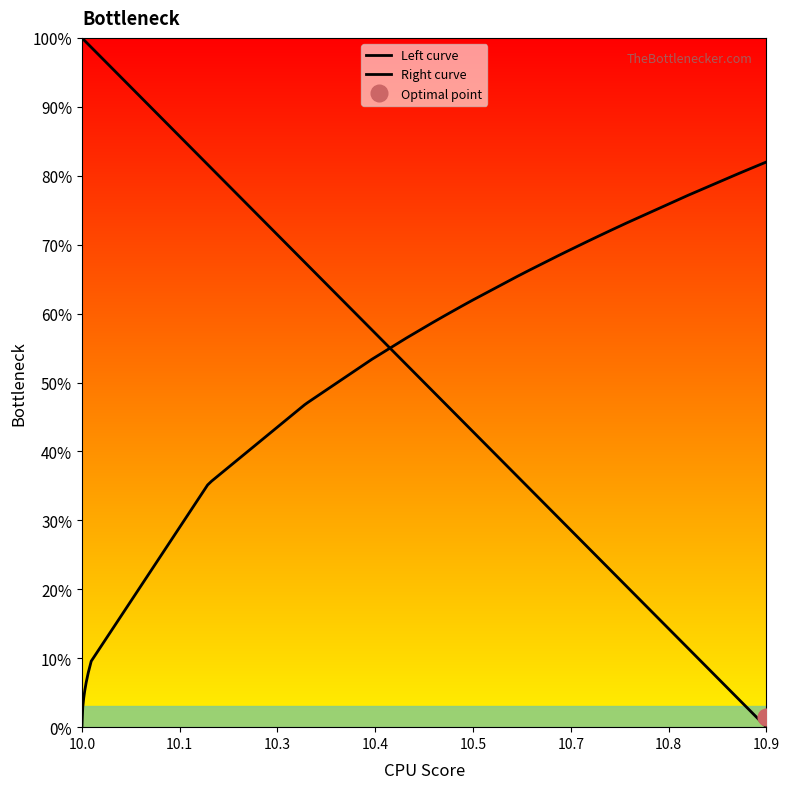

What are all the series names shown in the legend?

Left curve, Right curve